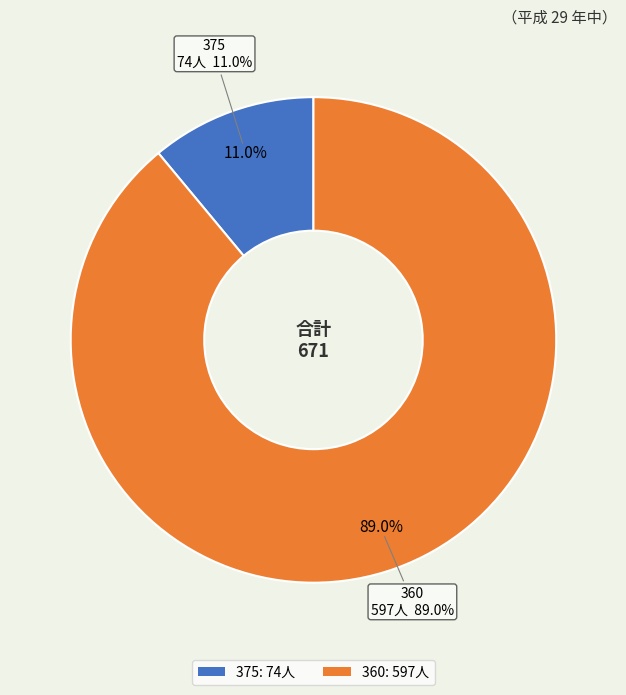

What is the largest slice in the pie chart?

360